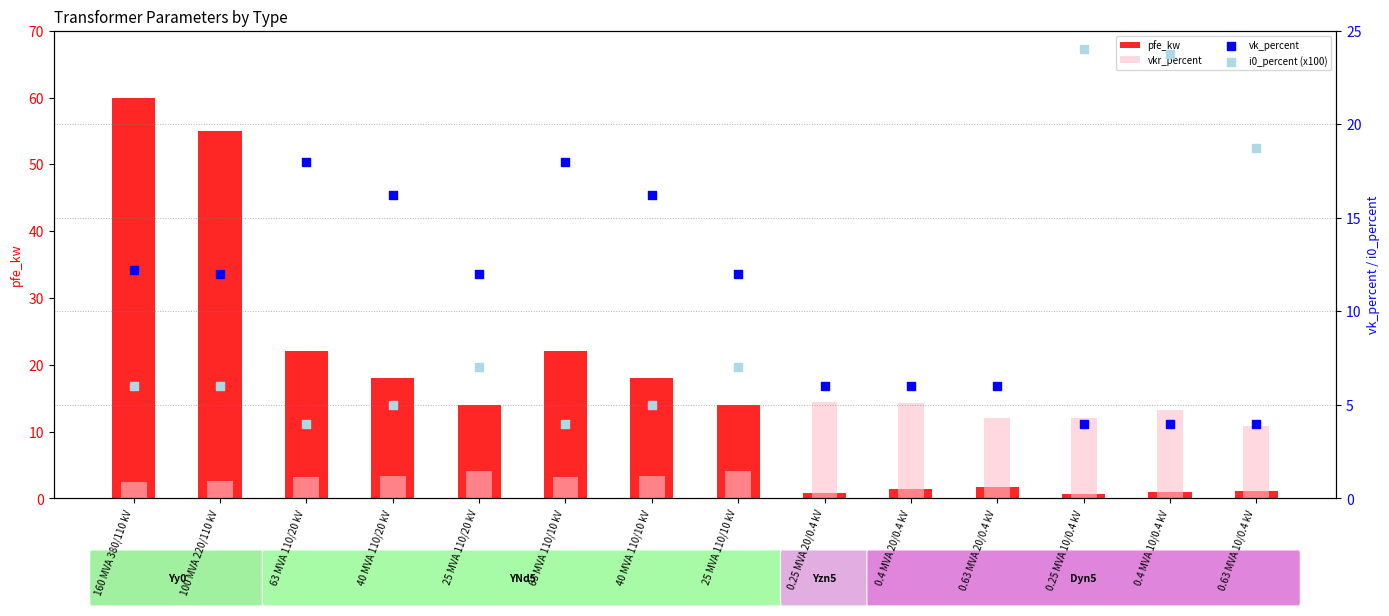

Is the value of vkr_percent at 160 MVA 380/110 kV greater than the value of vk_percent at 40 MVA 110/20 kV?

No